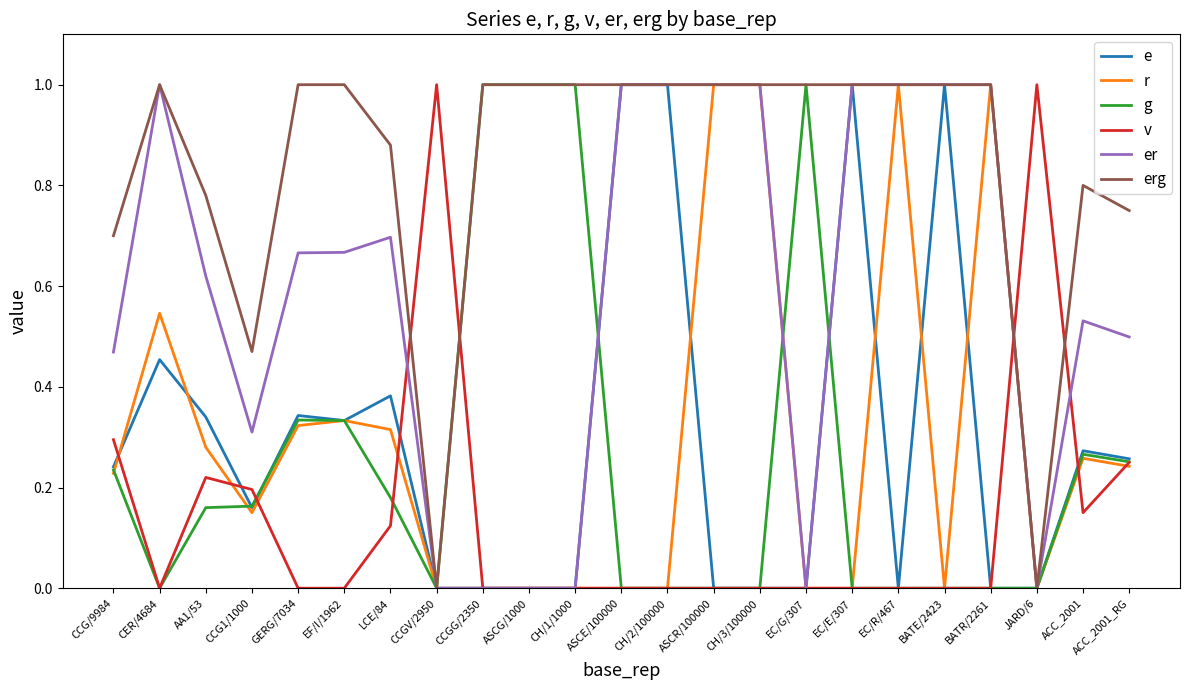

The value of r at CCG1/1000 is 0.2. True or false?

False